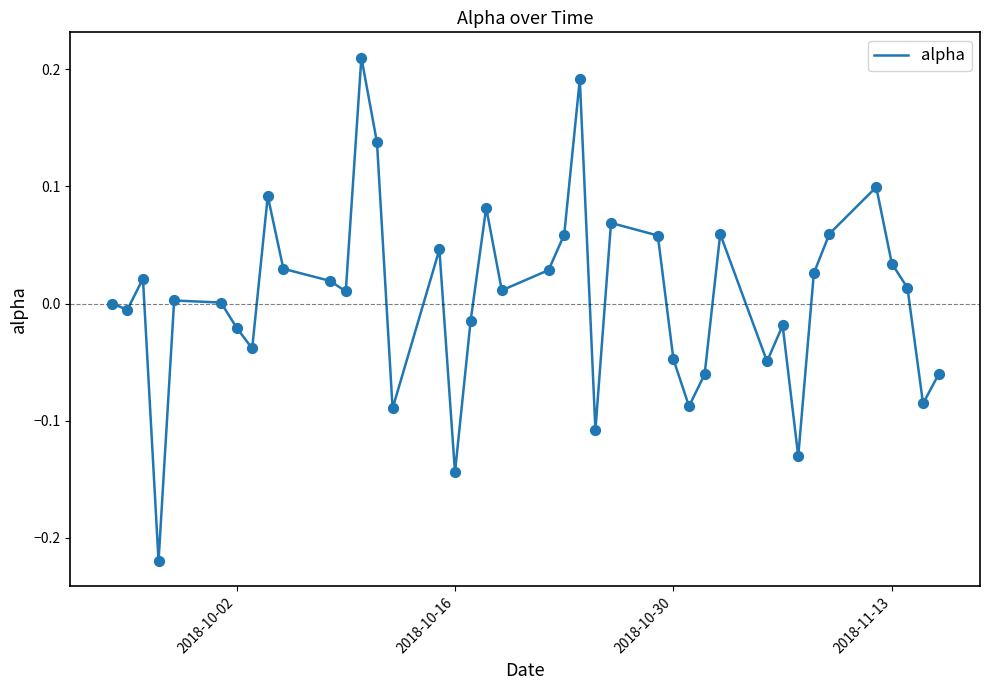

Is this an area chart (filled region under the line)?

No